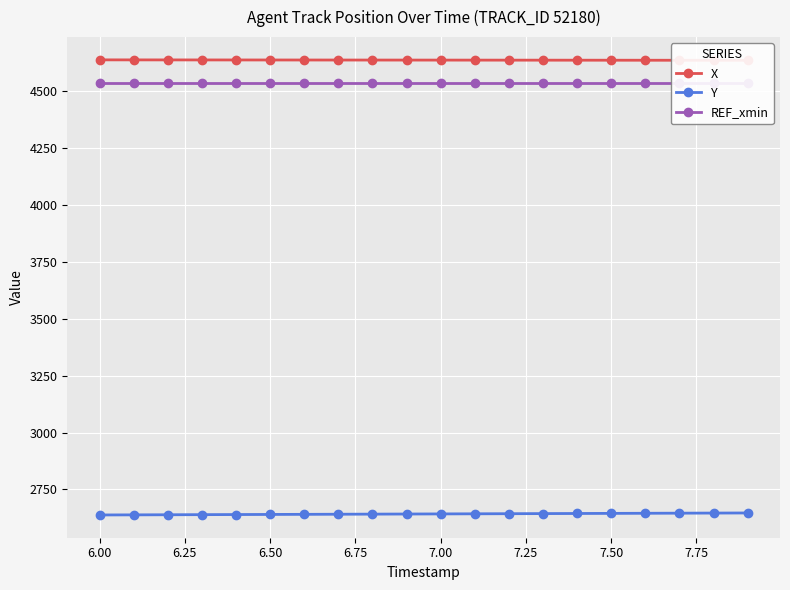

The value of Y at 6.00 is 1732.4. True or false?

False